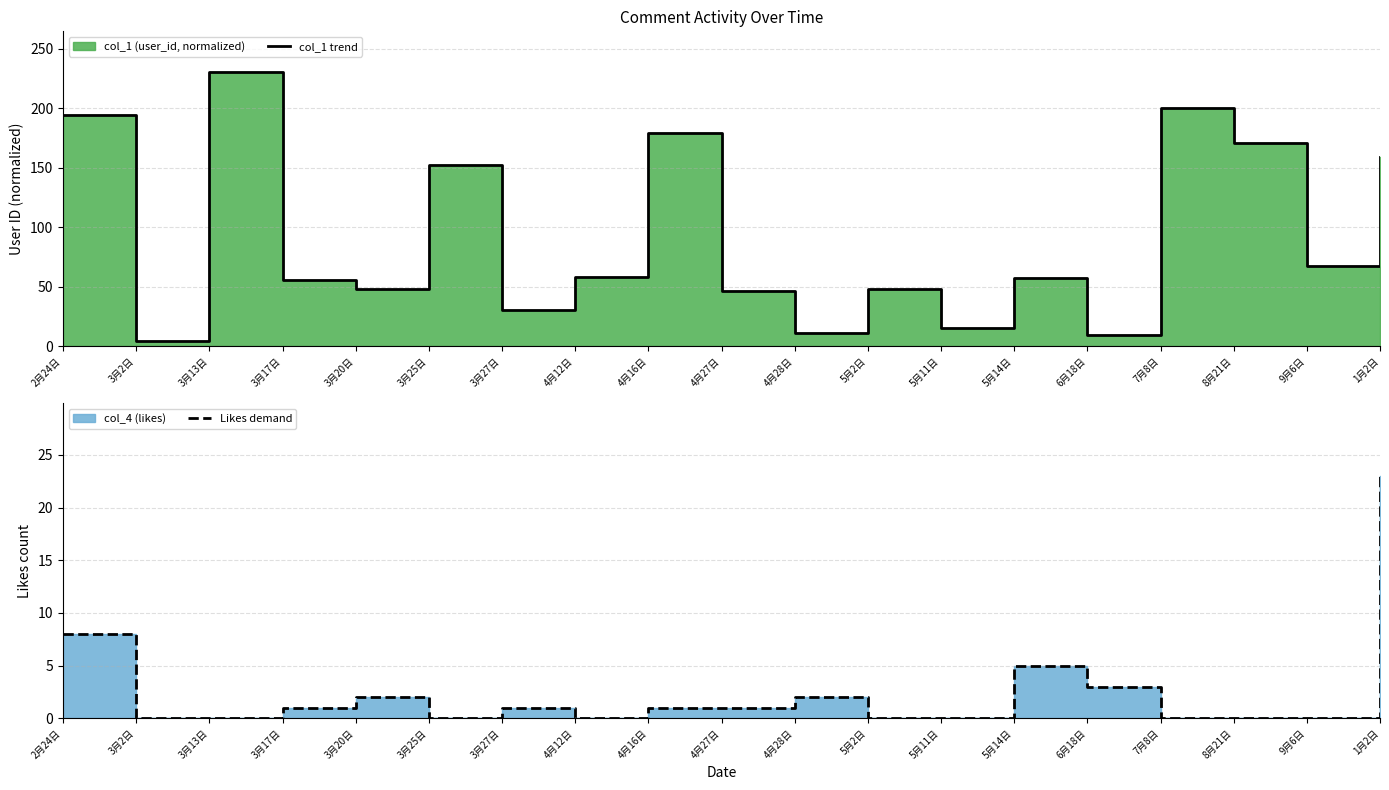

Rank the series by their maximum value, from lowest to highest.

Likes demand, col_1 trend